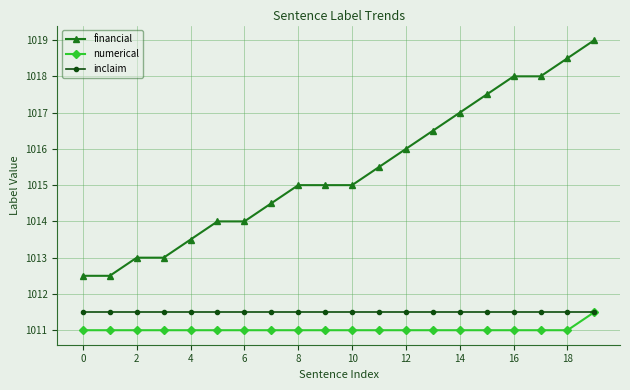

Reading right to left, extract all data points from this chart.

financial: 1019.0	1018.5	1018.0	1018.0	1017.5	1017.0	1016.5	1016.0	1015.5	1015.0	1015.0	1015.0	1014.5	1014.0	1014.0	1013.5	1013.0	1013.0	1012.5	1012.5
numerical: 1011.5	1011.0	1011.0	1011.0	1011.0	1011.0	1011.0	1011.0	1011.0	1011.0	1011.0	1011.0	1011.0	1011.0	1011.0	1011.0	1011.0	1011.0	1011.0	1011.0
inclaim: 1011.5	1011.5	1011.5	1011.5	1011.5	1011.5	1011.5	1011.5	1011.5	1011.5	1011.5	1011.5	1011.5	1011.5	1011.5	1011.5	1011.5	1011.5	1011.5	1011.5